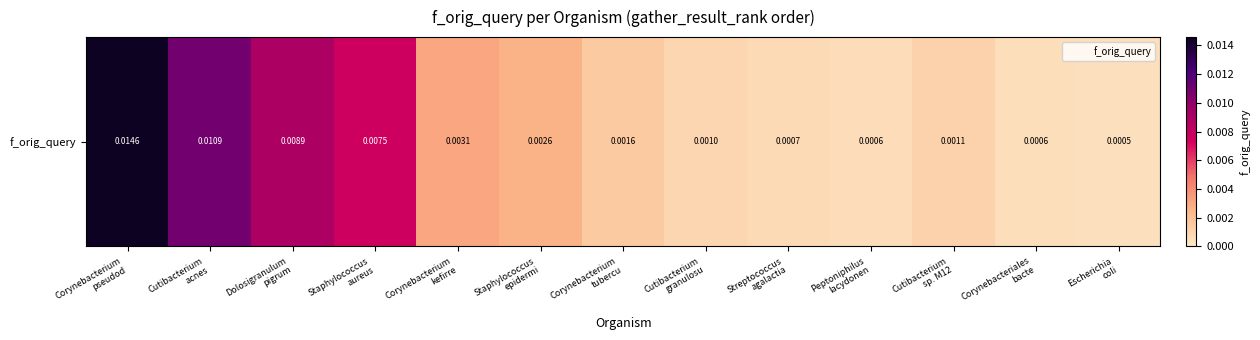

Rank the categories by value from highest to lowest.

Corynebacterium
pseudod, Cutibacterium
acnes, Dolosigranulum
pigrum, Staphylococcus
aureus, Corynebacterium
kefirre, Staphylococcus
epidermi, Corynebacterium
tubercu, Cutibacterium
sp. M12, Cutibacterium
granulosu, Streptococcus
agalactia, Peptoniphilus
lacydonen, Corynebacteriales
bacte, Escherichia
coli